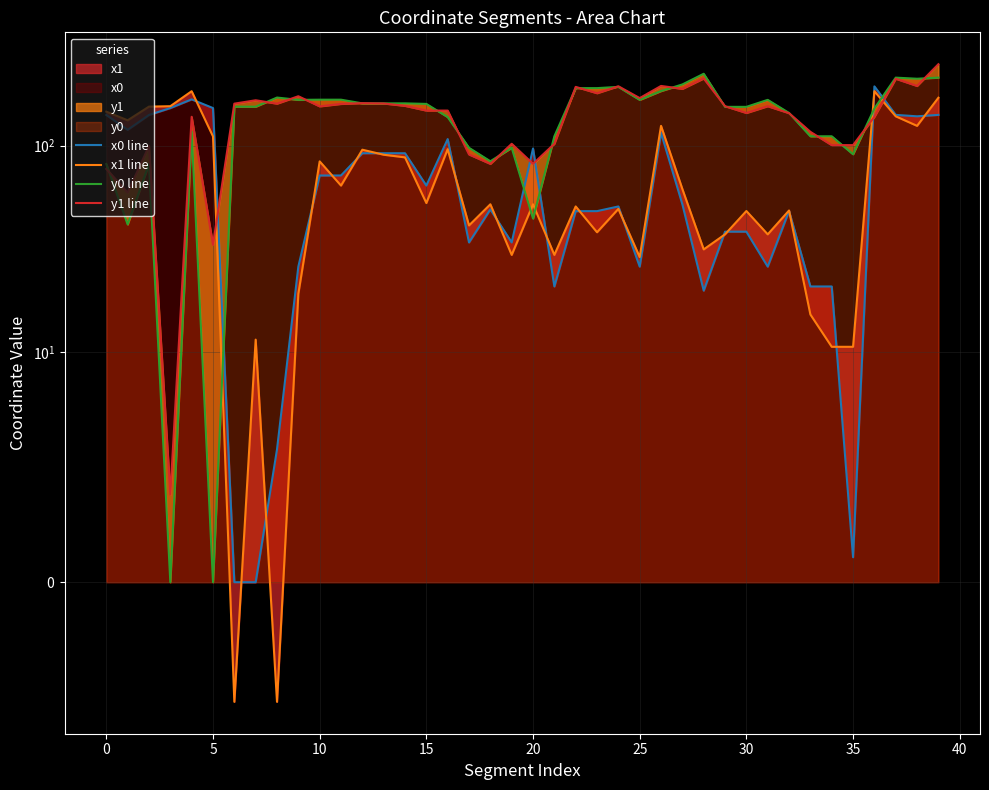

True or false: x0 line has a value of 10.1 at 21.

False